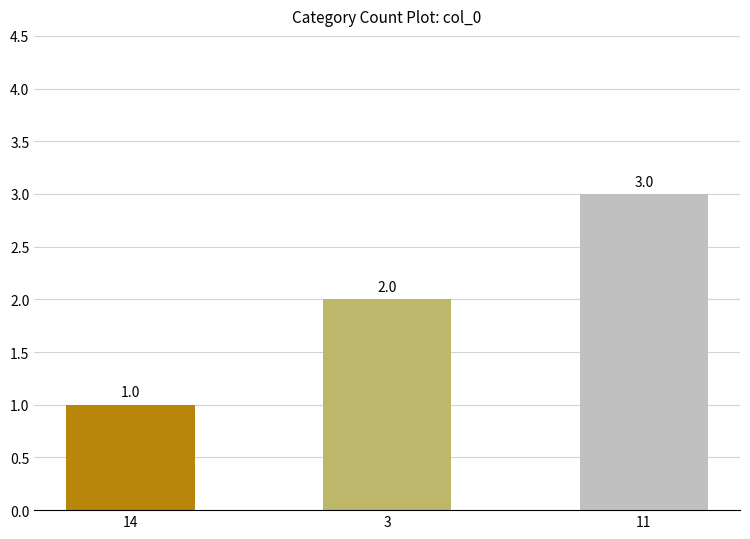

What is the greatest value displayed?

3